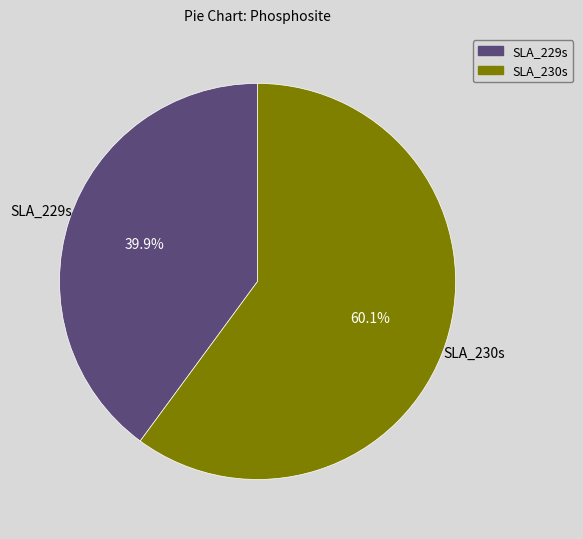

Does any single category account for the majority?

Yes